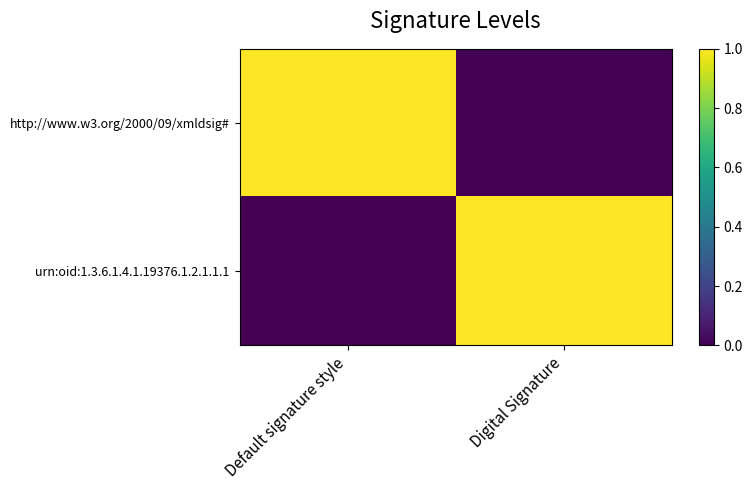

Rank the series by their maximum value, from highest to lowest.

http://www.w3.org/2000/09/xmldsig#, urn:oid:1.3.6.1.4.1.19376.1.2.1.1.1